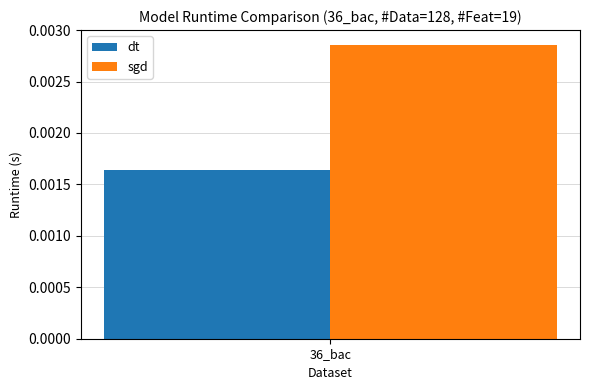

Which series has the widest spread of values?

dt